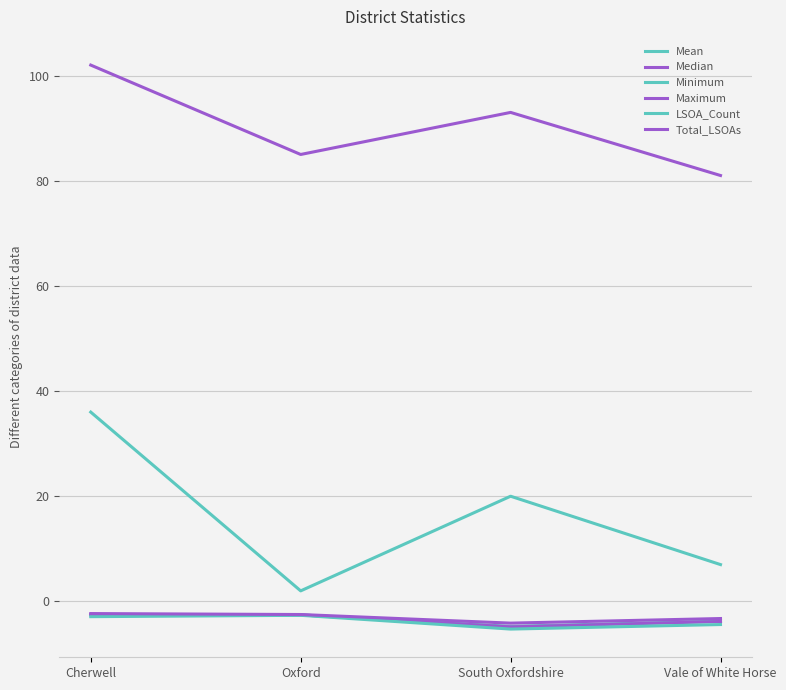

Does the chart display data point markers on the line(s)?

No